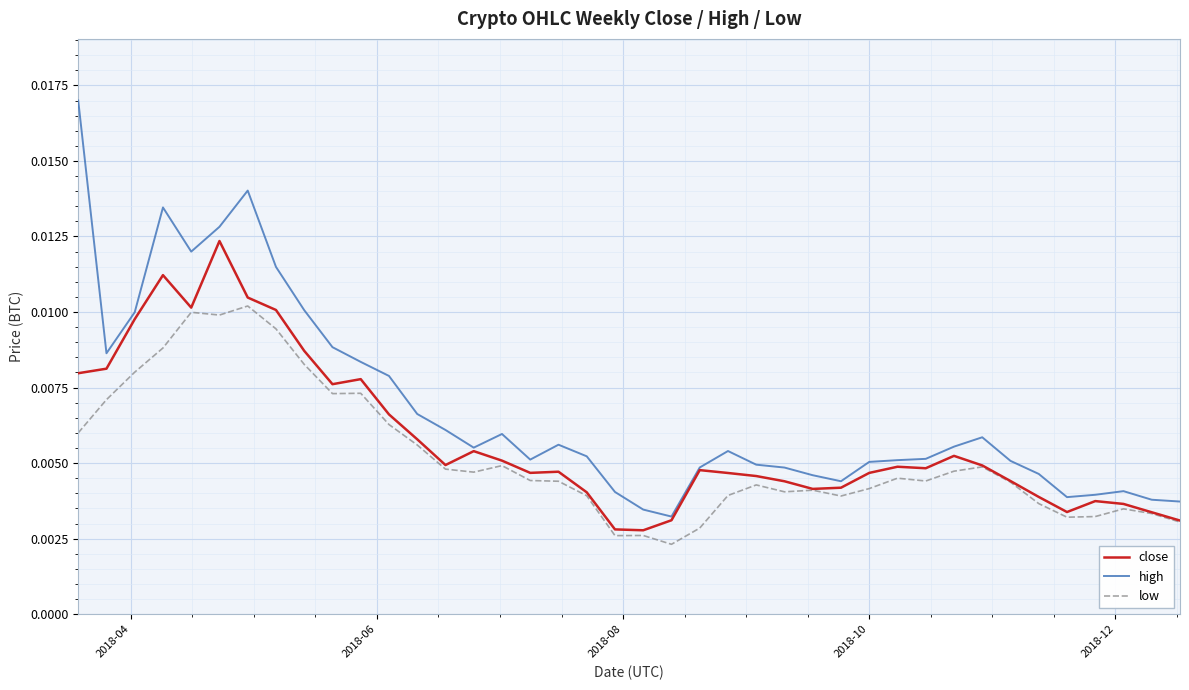

Which series has the largest range (max minus min)?

high